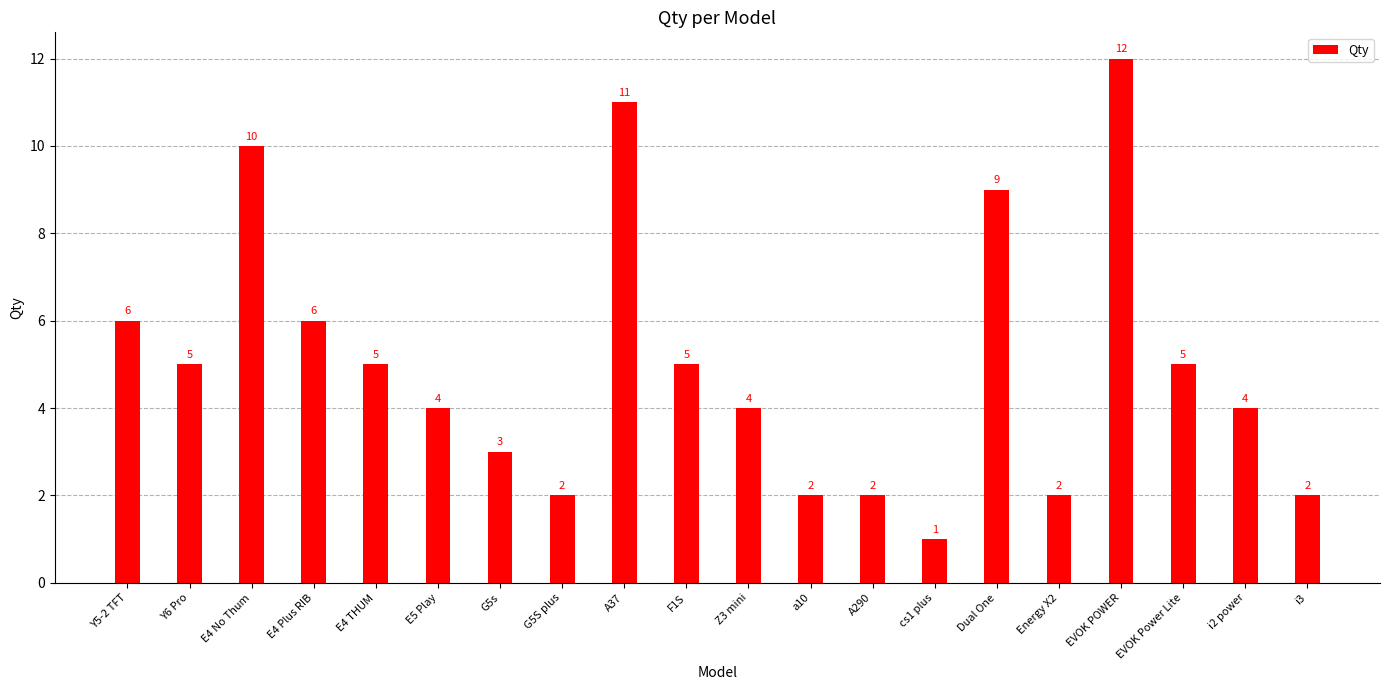

What is the sum of all values?

100